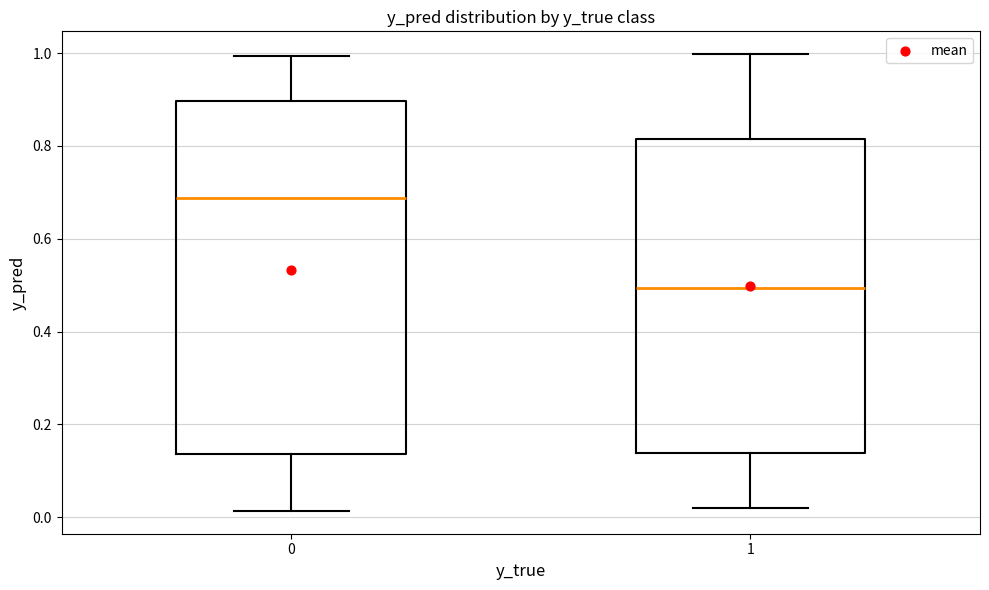

Reading left to right, transcribe this box plot: for each box, give where its median line is, the range the box spans, and where its two whiskers end, as read against the y-axis. The values are not printed on the chart, so give them approximately, as read against the axis.

0: median 0.68, box 0.14 to 0.90, whiskers 0.02 to 1.00
1: median 0.50, box 0.14 to 0.82, whiskers 0.02 to 1.00